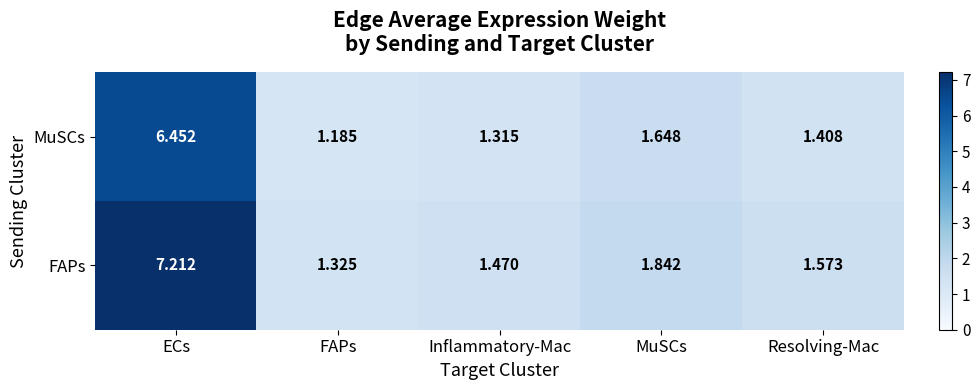

Which series has the largest total across all categories?

FAPs